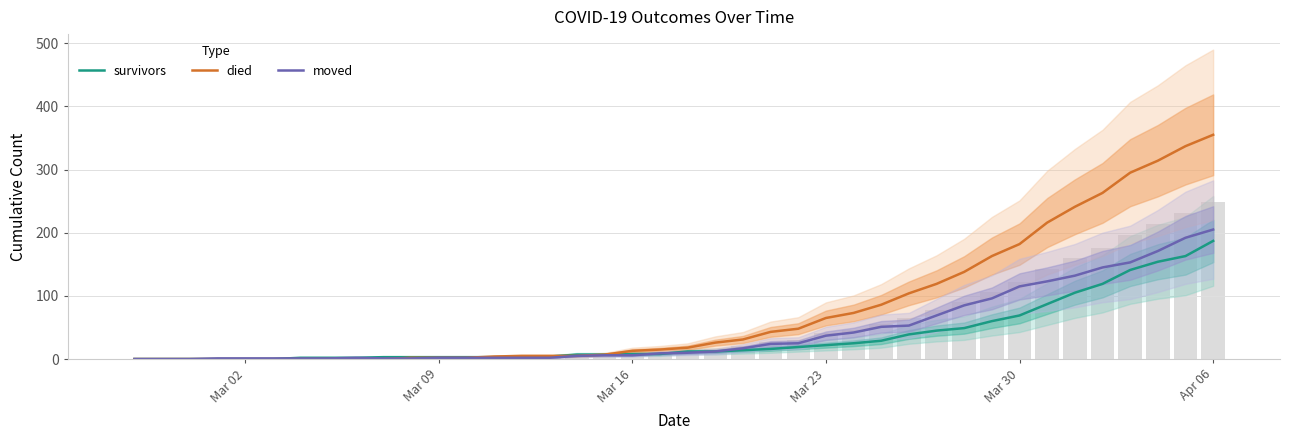

What is the sum of all survivors values?

1425